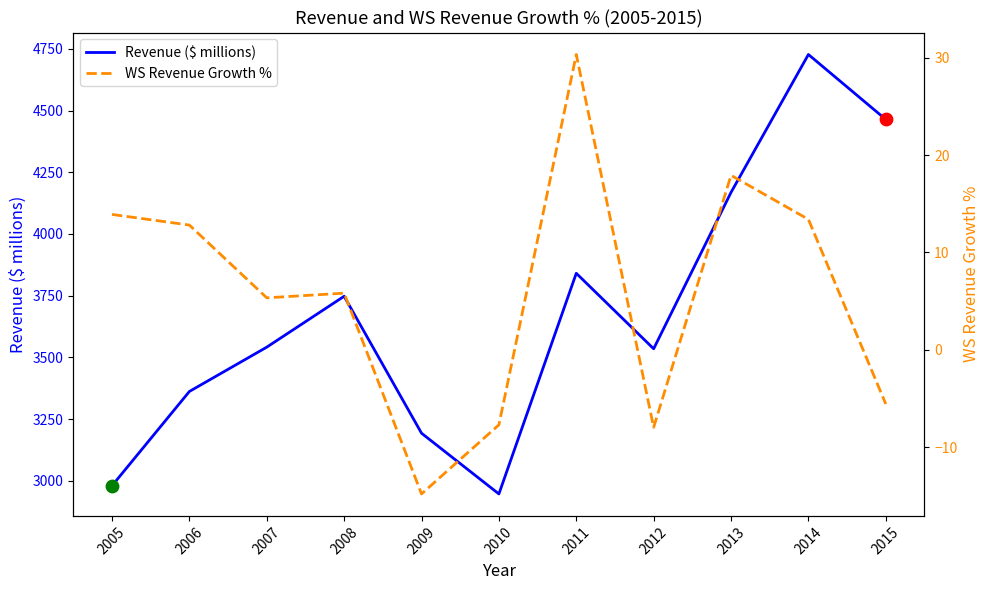

What are all the series names shown in the legend?

Revenue ($ millions), WS Revenue Growth %